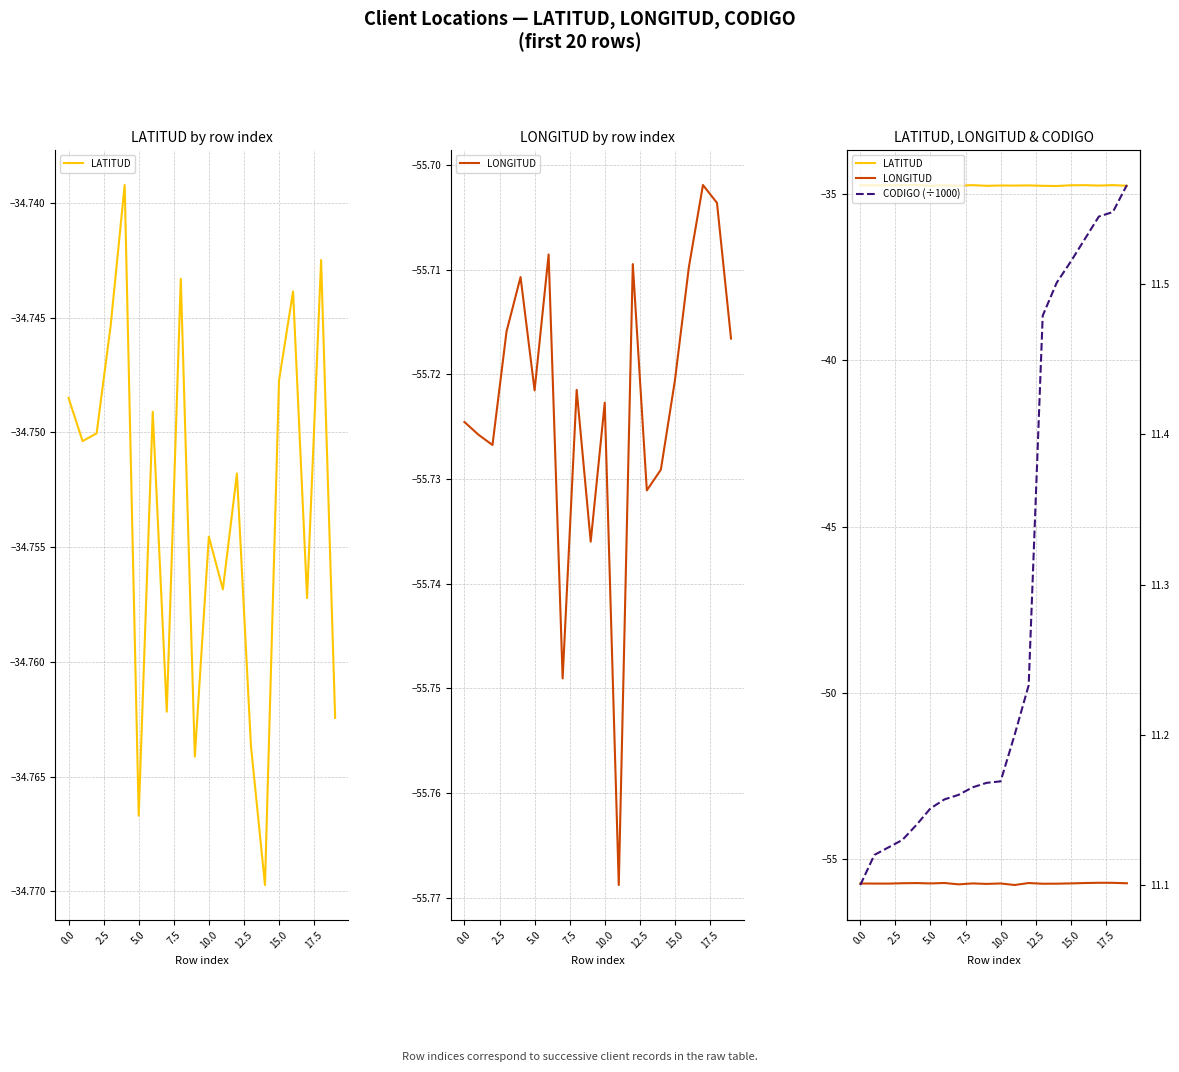

What is the sum of the LATITUD values at 14 and 0.0?

-69.5